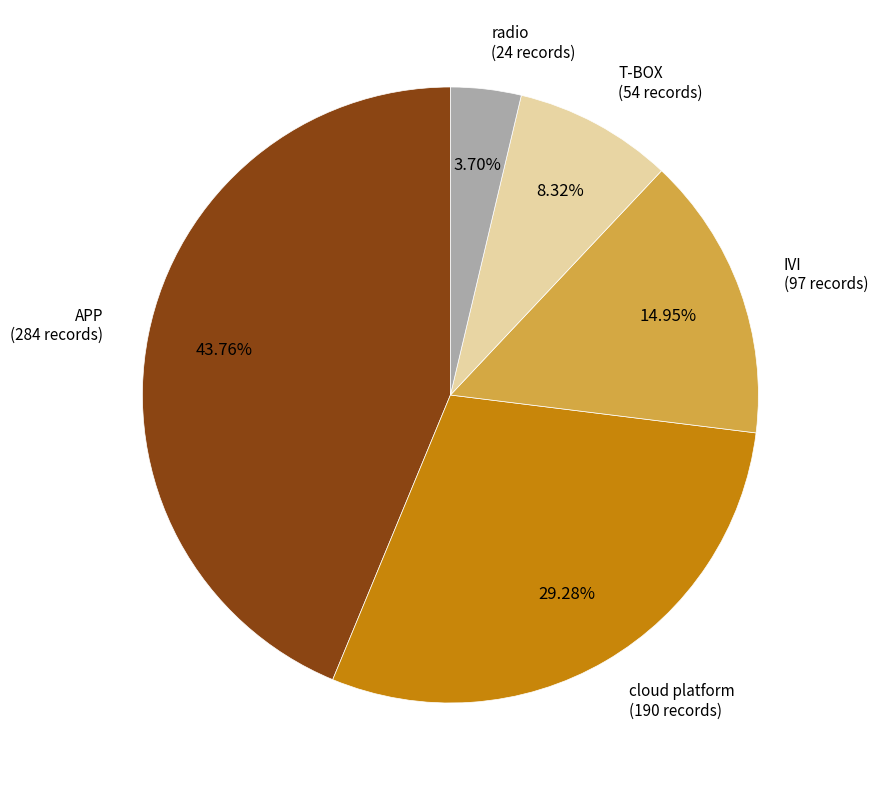

Is there a majority slice in this chart?

No